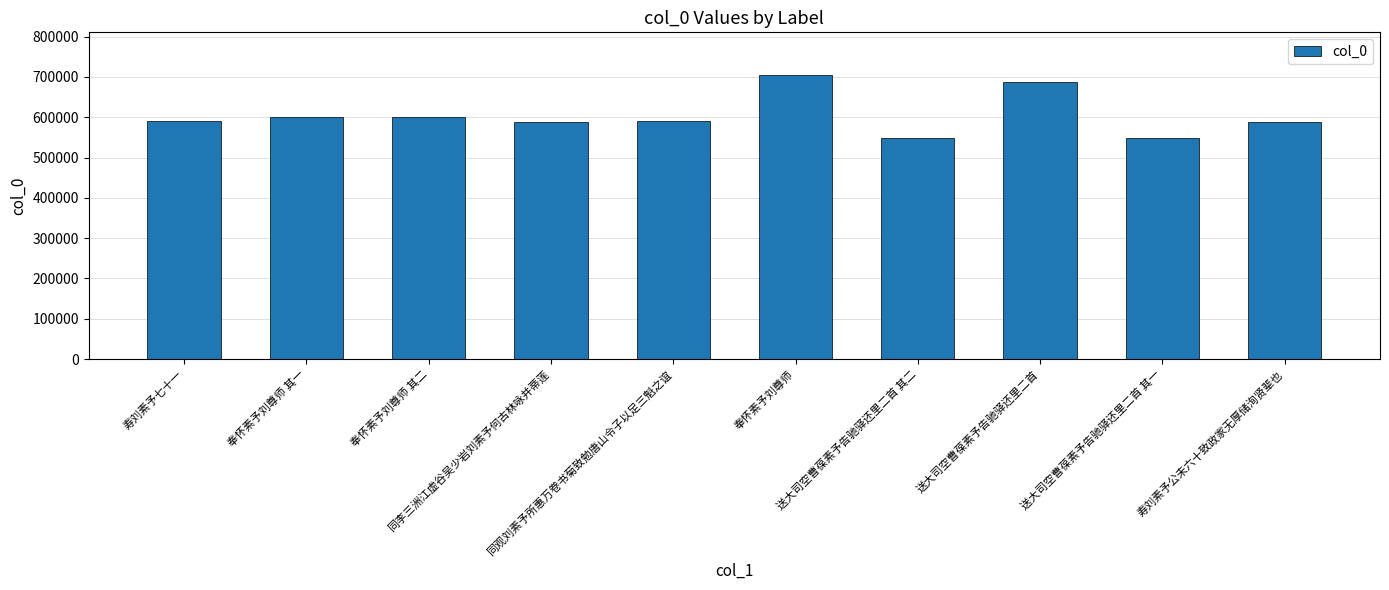

What is the difference between the maximum and minimum values?

155794